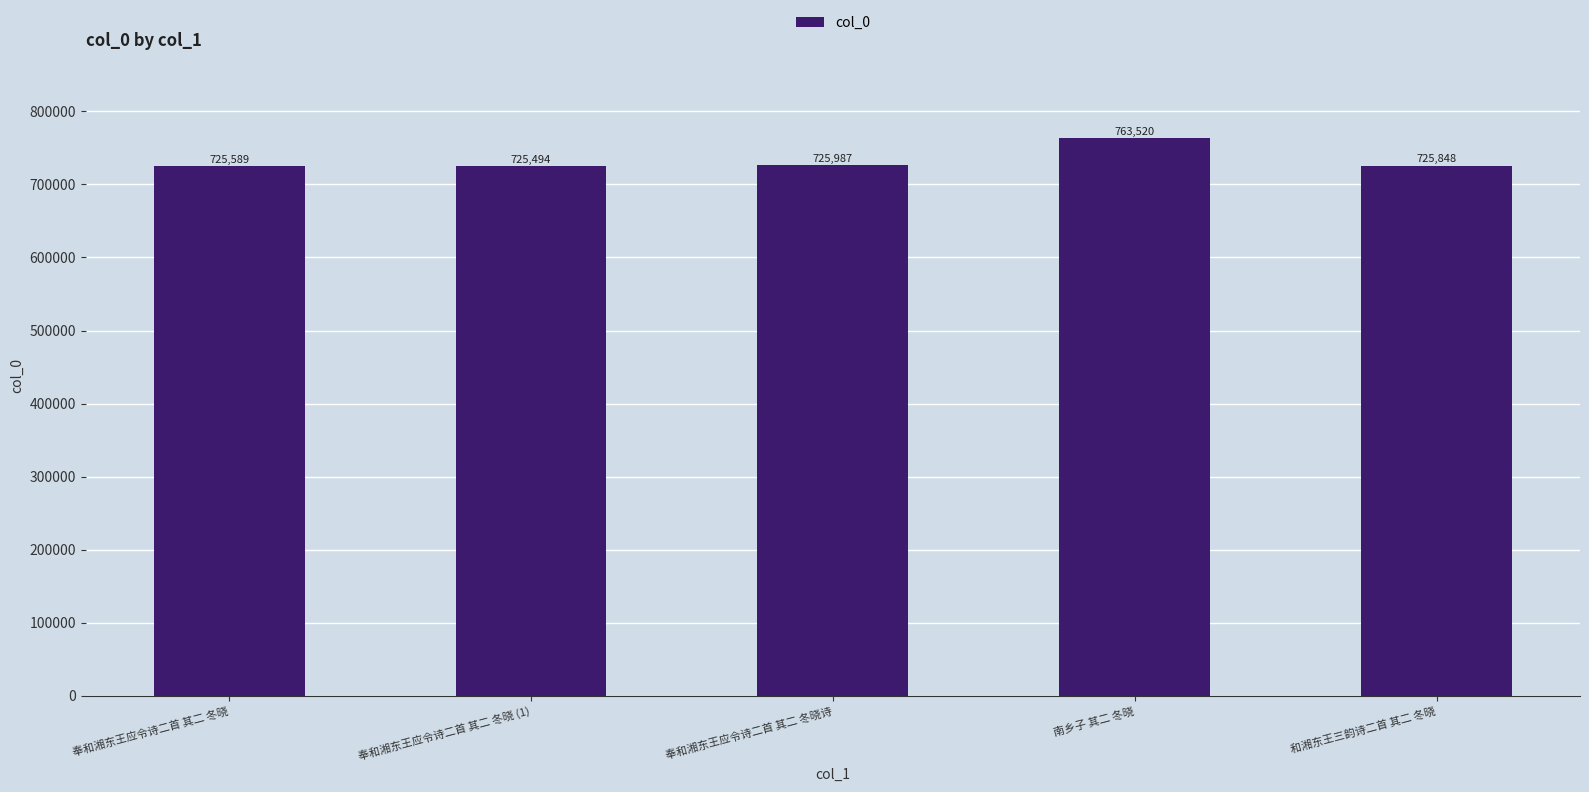

What value does the data have at 奉和湘东王应令诗二首 其二 冬晓 (1), to the nearest 10?

725490